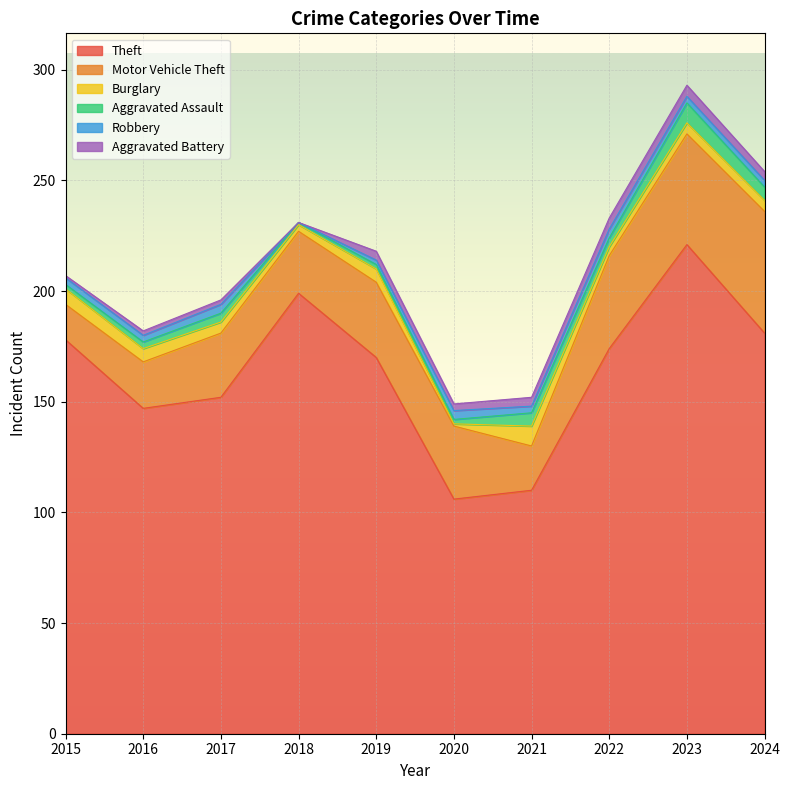

Rank the series by their maximum value, from lowest to highest.

Robbery, Aggravated Battery, Burglary, Aggravated Assault, Motor Vehicle Theft, Theft